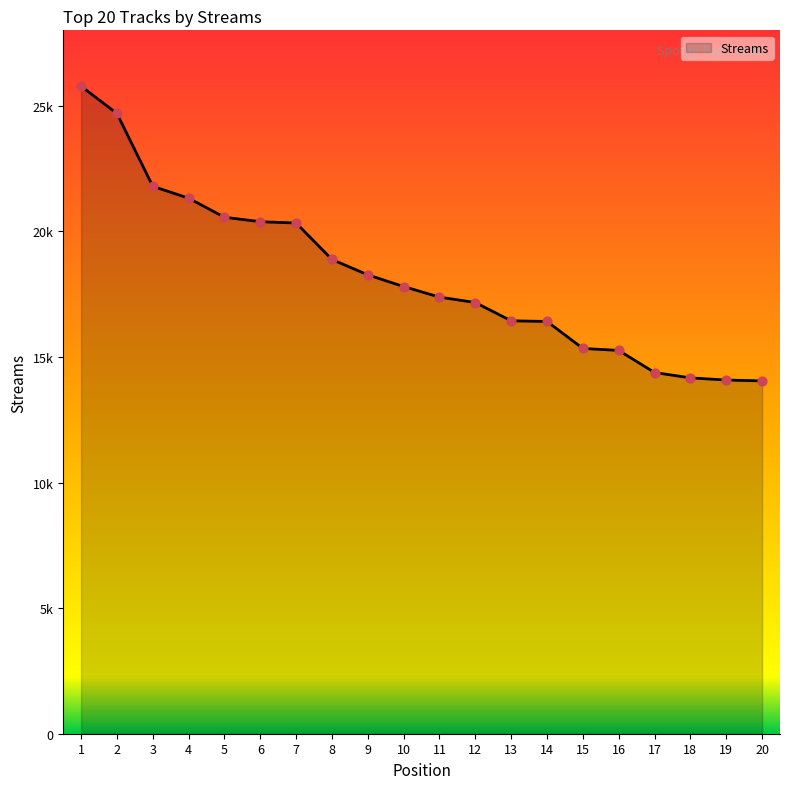

What is the ratio of the value at 19 to the value at 6?

0.7